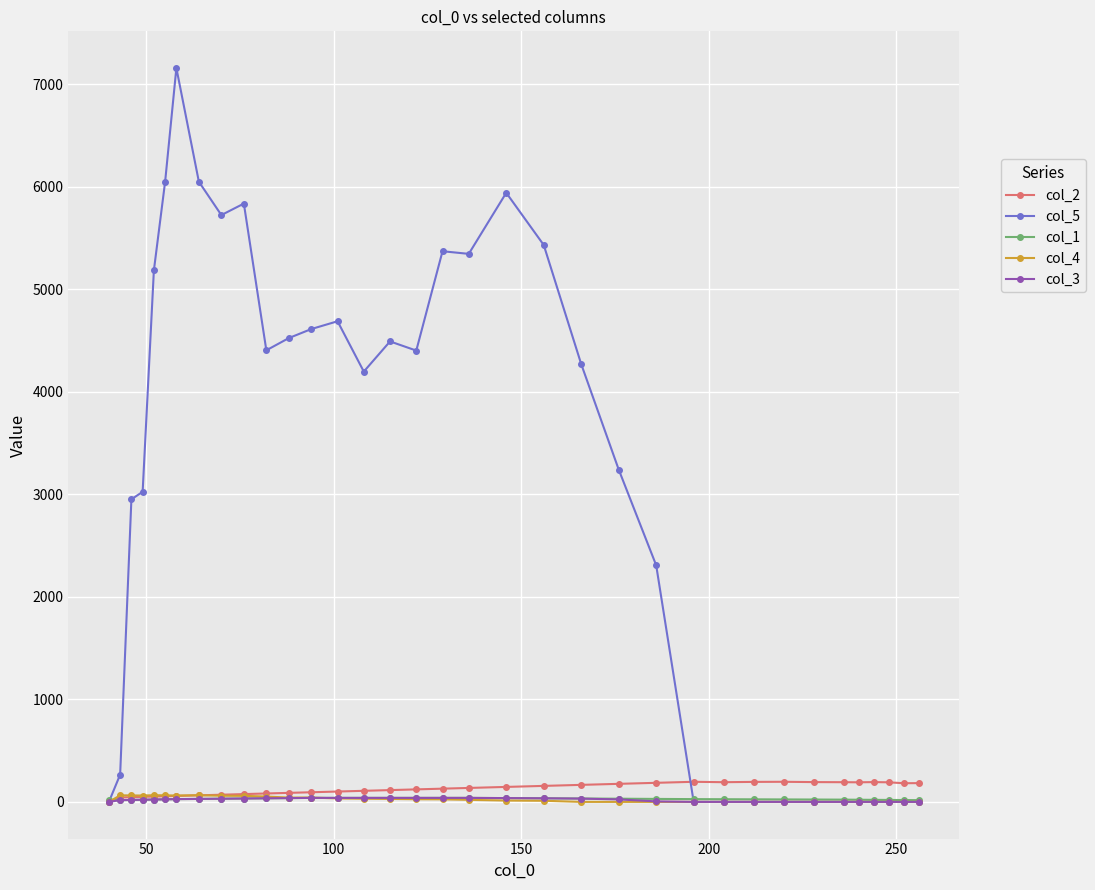

True or false: col_2 has more than 0 interior local peaks.

True